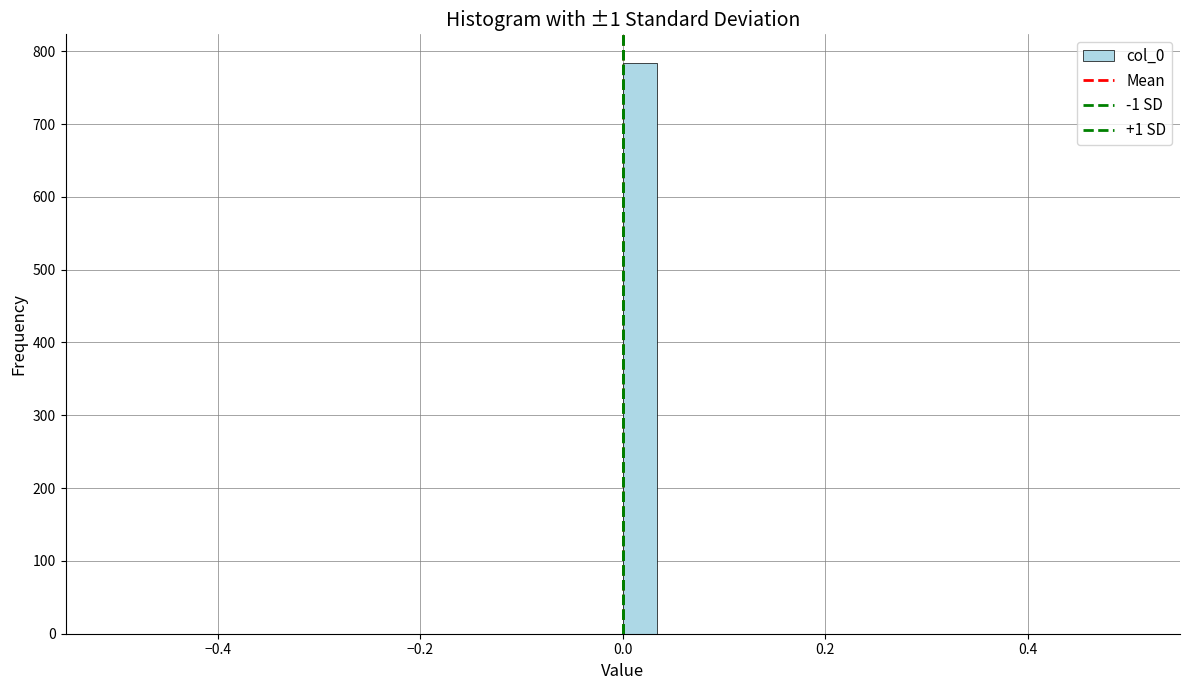

Around what value on the x-axis is the tallest bar? Give the approximate position of its centre, as read against the axis.

0.02